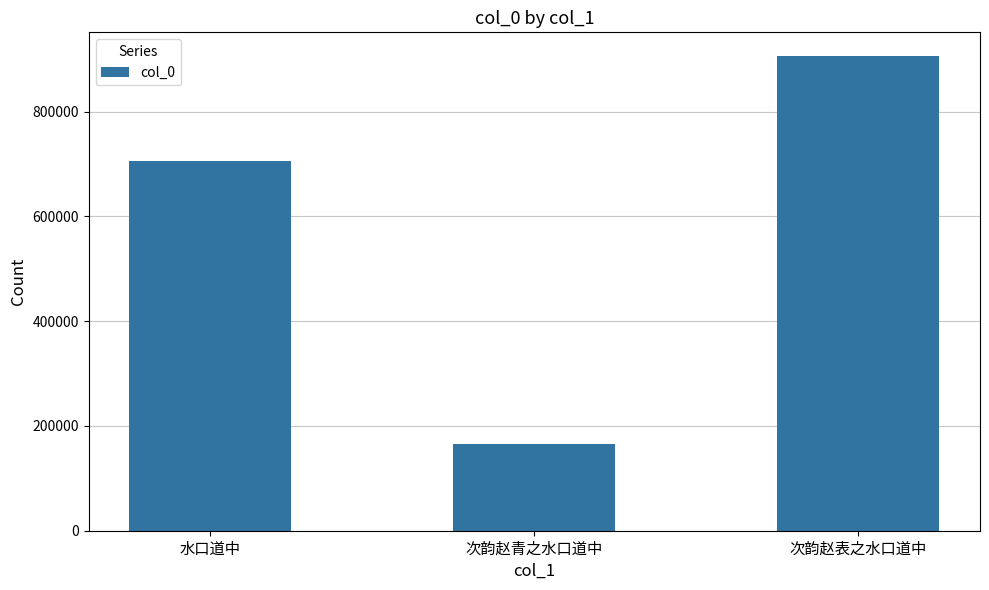

The chart shows a value of 166191 at 次韵赵青之水口道中. True or false?

True